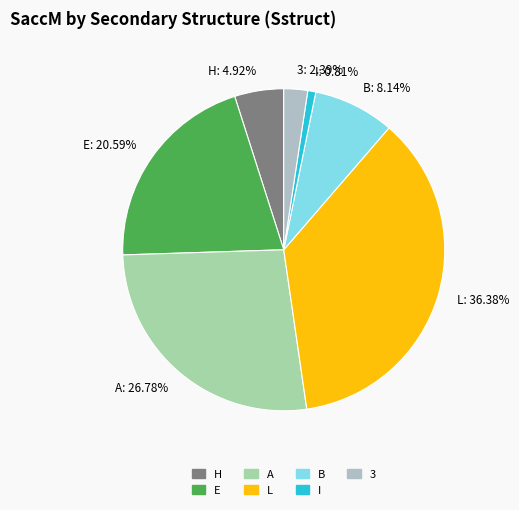

To the nearest percent, what is the average slice percentage?

14%